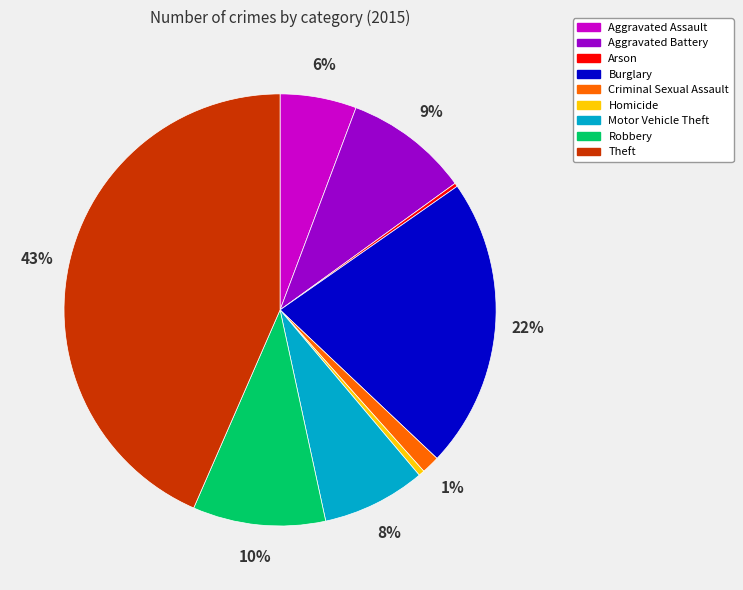

Which slice is the largest?

Theft